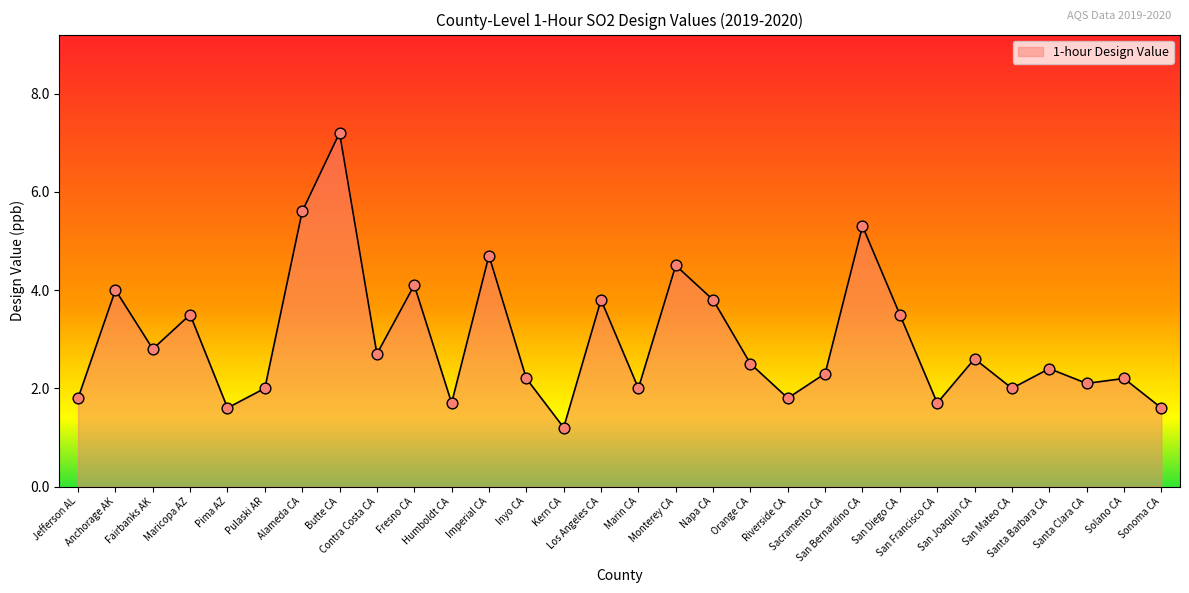

Approximately how many times larger is the value at Los Angeles CA compared to Imperial CA?

0.8